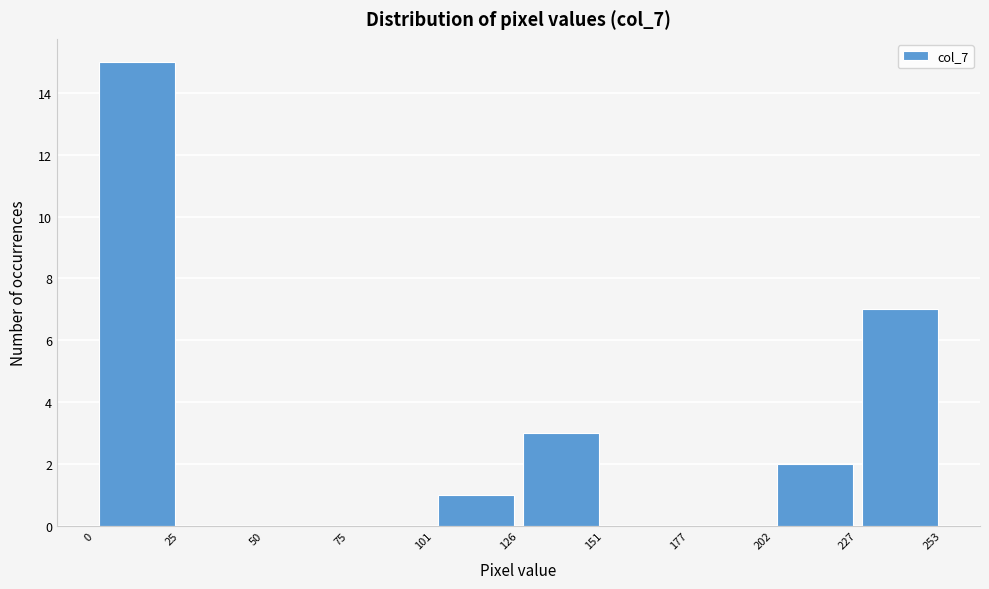

Over which range of the x-axis is the bar tallest?

0 to 25